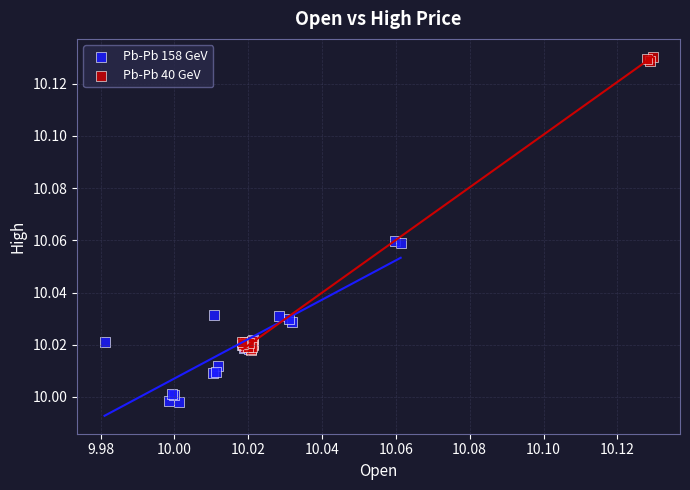

Which series contains the lowest Y value?

Pb-Pb 158 GeV